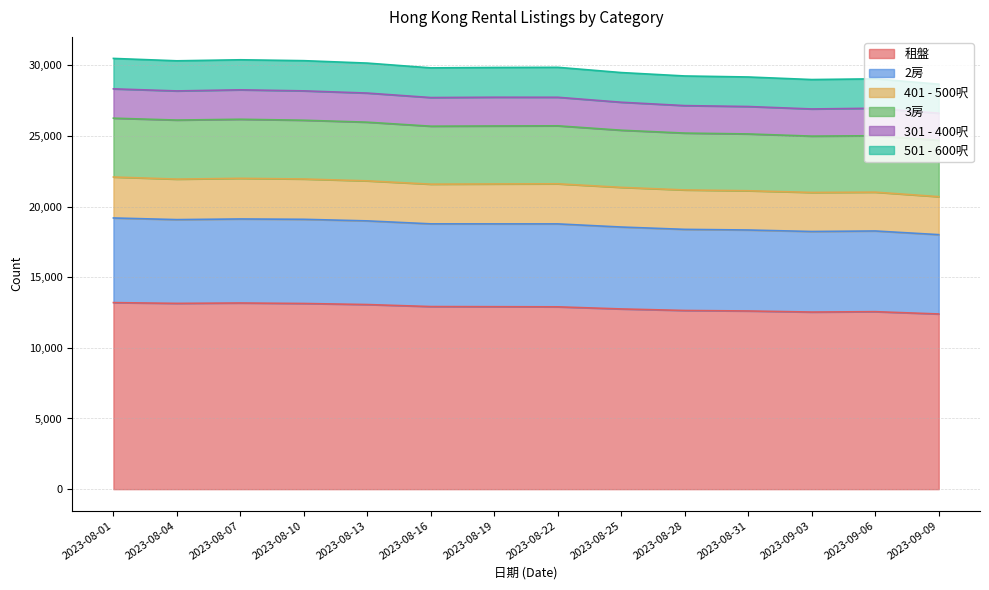

Is it true that 2房 equals 28882 at 2023-08-22?

False